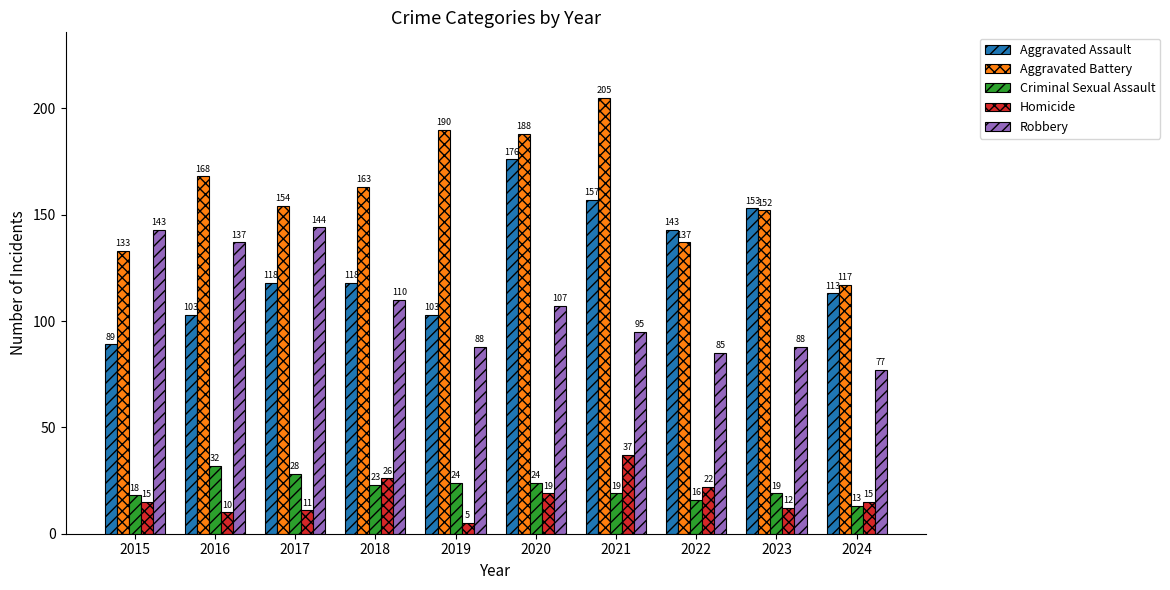

Are the bars grouped side by side (vs. stacked)?

Yes